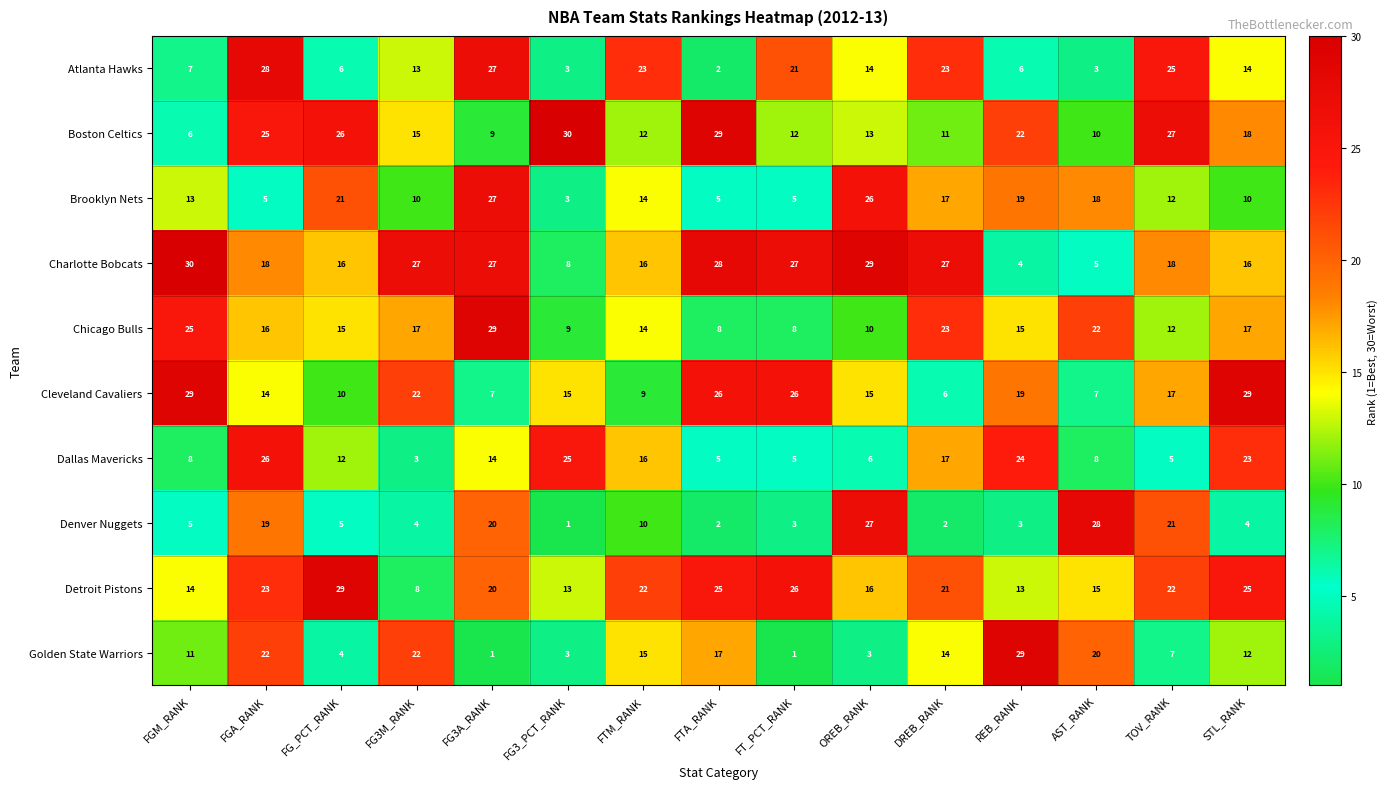

Count the number of data series in this chart.

10